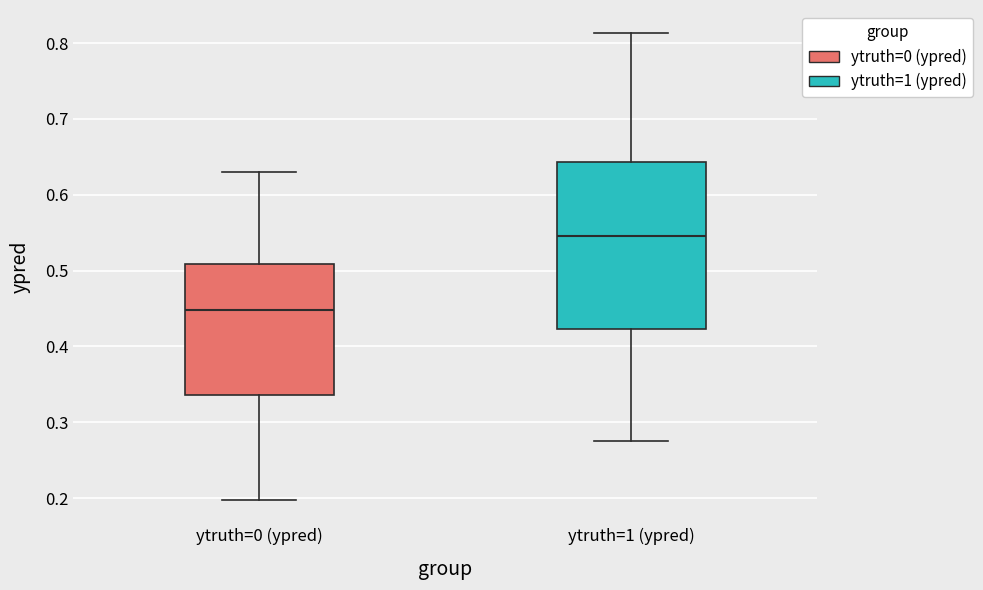

Which box is the tallest, from its lower edge to its upper edge?

ytruth=1 (ypred)